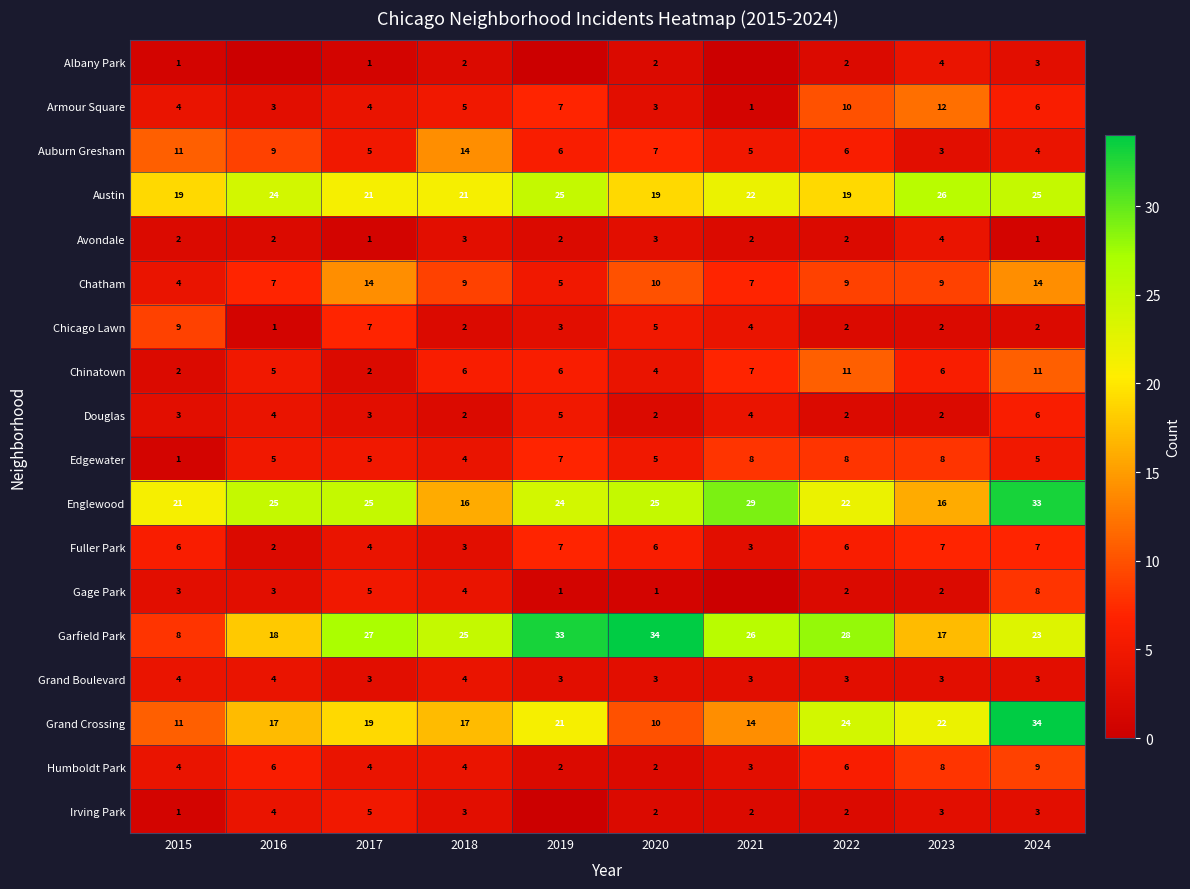

Is it true that Fuller Park equals 7 at 2019?

True